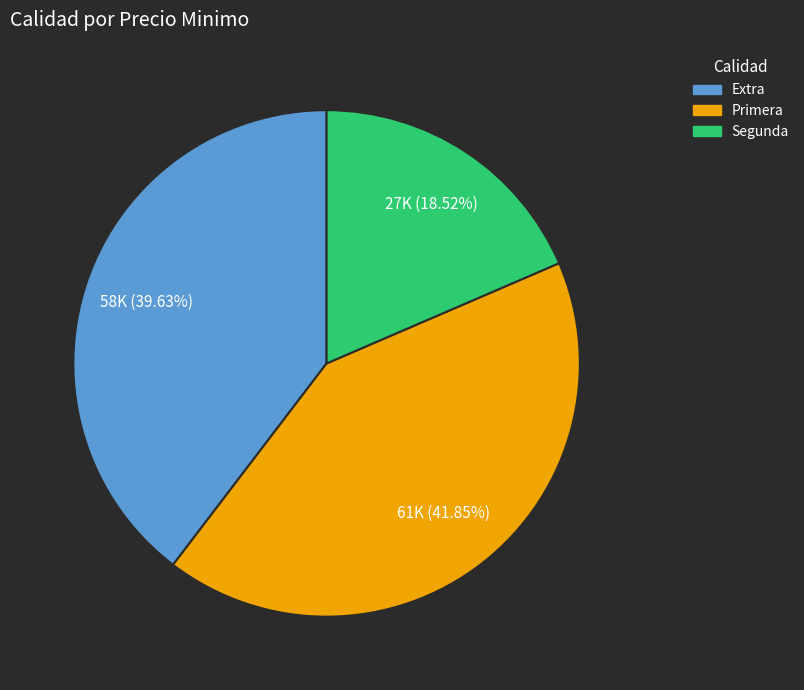

Is there any slice that represents more than half of the pie?

No